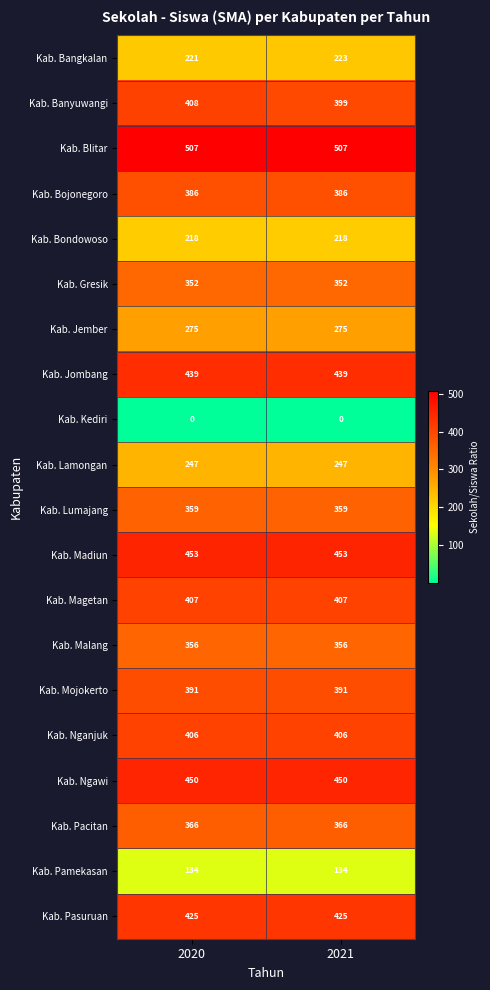

What is the approximate value of Kab. Ngawi at 2020?

450